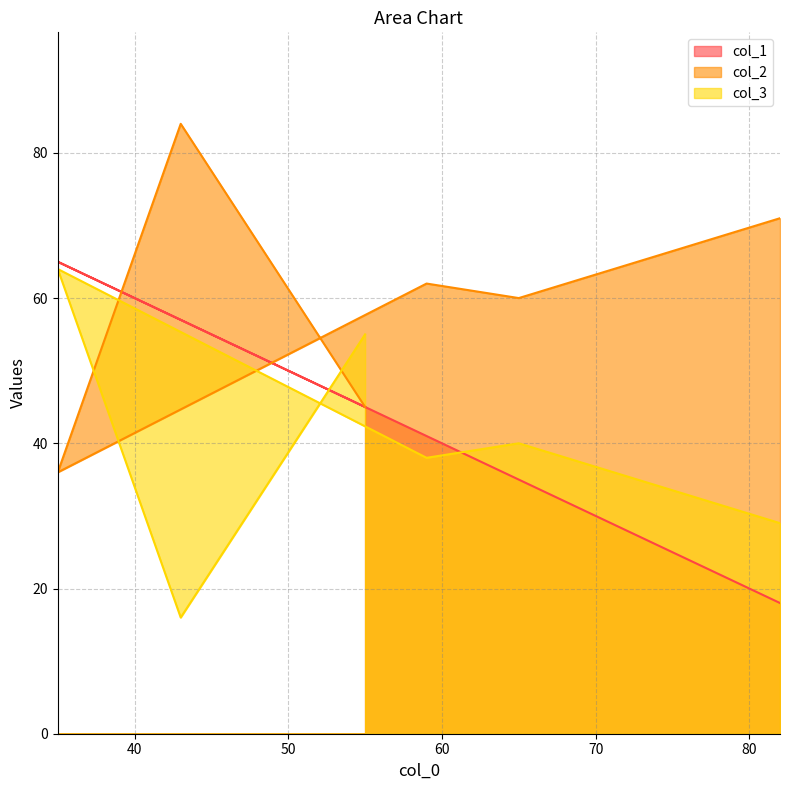

Reading left to right, transcribe all the data shown in this chart.

col_1: 55=45	43=57	35=65	59=41	65=35	82=18
col_2: 55=45	43=84	35=36	59=62	65=60	82=71
col_3: 55=55	43=16	35=64	59=38	65=40	82=29